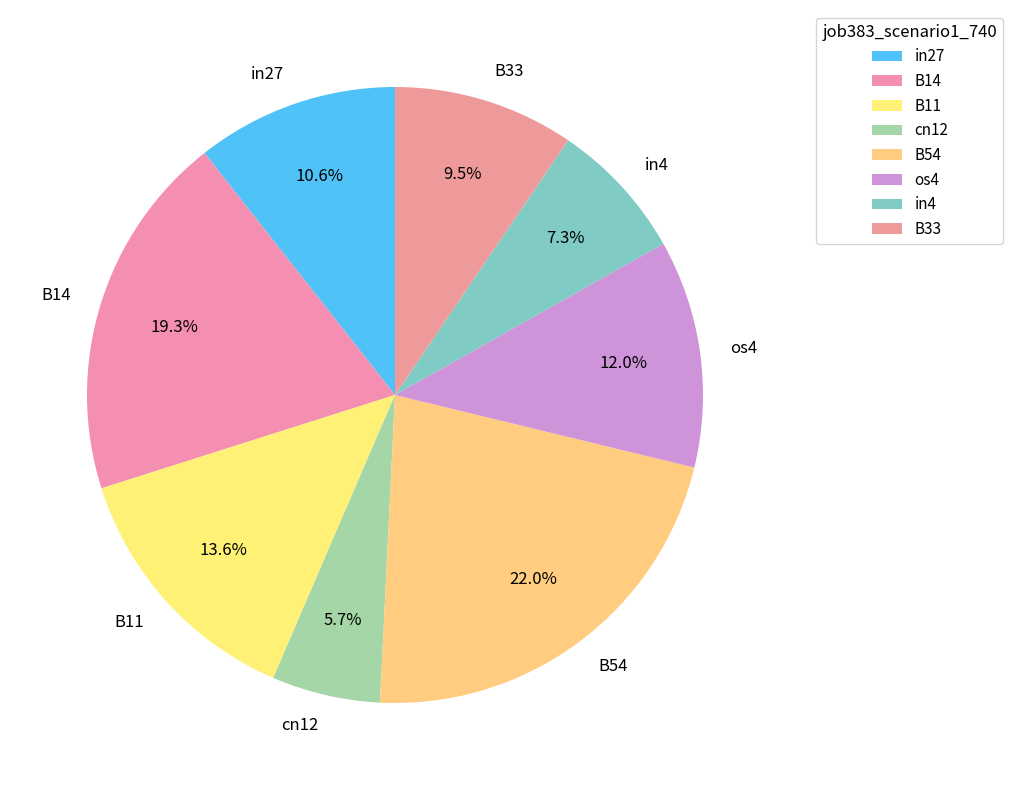

Is it true that B11 is 6% of the pie?

False